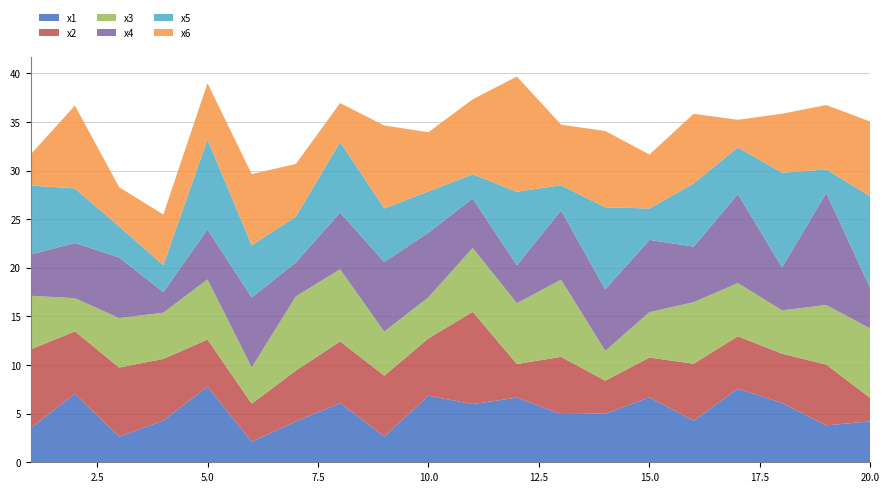

Reading left to right, transcribe all the data shown in this chart.

x1: 1=3.5	2=7.1	3=2.6	4=4.3	5=7.8	6=2.1	7=4.2	8=6.1	9=2.7	10=6.8	11=6.0	12=6.7	13=5.0	14=5.0	15=6.7	16=4.3	17=7.6	18=6.1	19=3.8	20=4.2
x2: 1=8.1	2=6.4	3=7.1	4=6.3	5=4.8	6=3.9	7=5.2	8=6.3	9=6.3	10=5.9	11=9.5	12=3.5	13=5.9	14=3.4	15=4.1	16=5.9	17=5.4	18=5.1	19=6.3	20=2.4
x3: 1=5.5	2=3.4	3=5.1	4=4.8	5=6.2	6=3.7	7=7.6	8=7.4	9=4.5	10=4.2	11=6.6	12=6.3	13=7.9	14=3.1	15=4.7	16=6.3	17=5.5	18=4.5	19=6.1	20=7.2
x4: 1=4.2	2=5.7	3=6.2	4=2.1	5=5.1	6=7.2	7=3.5	8=5.8	9=7.2	10=6.6	11=5.1	12=3.9	13=7.1	14=6.3	15=7.4	16=5.7	17=9.2	18=4.4	19=11.5	20=4.1
x5: 1=7.1	2=5.6	3=3.2	4=2.8	5=9.2	6=5.4	7=4.7	8=7.3	9=5.5	10=4.2	11=2.5	12=7.6	13=2.6	14=8.4	15=3.2	16=6.5	17=4.8	18=9.7	19=2.4	20=9.5
x6: 1=3.2	2=8.5	3=4.0	4=5.2	5=5.8	6=7.3	7=5.4	8=4.0	9=8.5	10=6.1	11=7.7	12=11.9	13=6.2	14=7.8	15=5.6	16=7.2	17=2.8	18=6.1	19=6.6	20=7.7